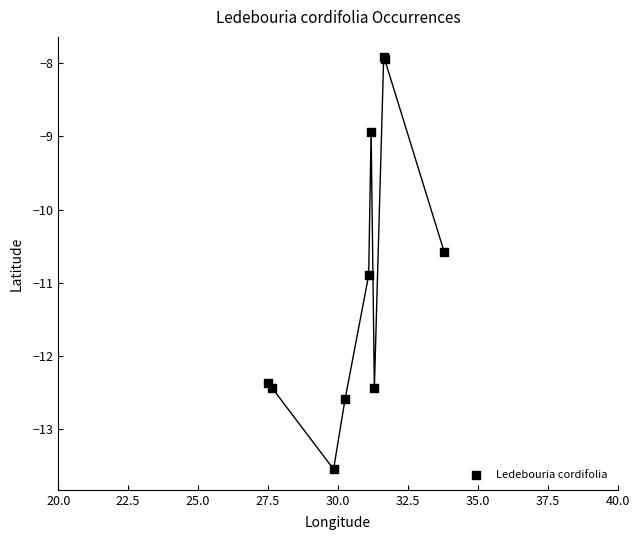

What Y value in the scatter plot is closest to -10?

-10.6